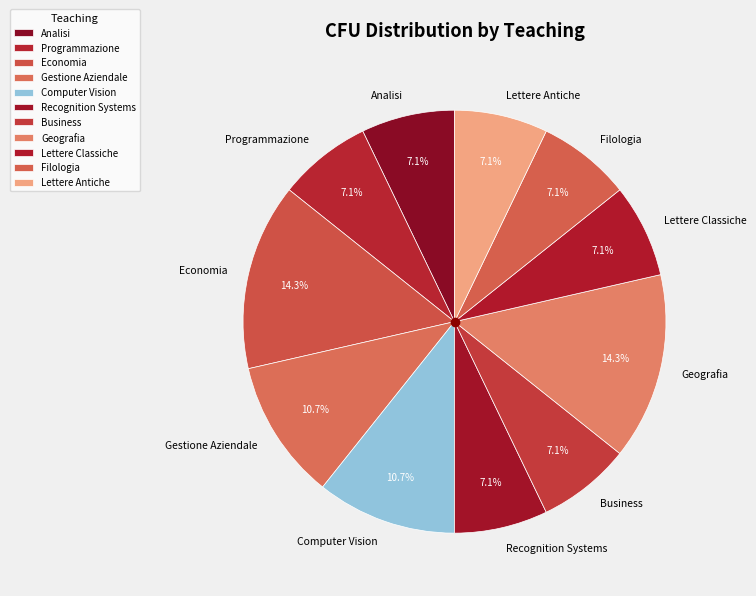

How much of the chart is everything except Business?

92.9%